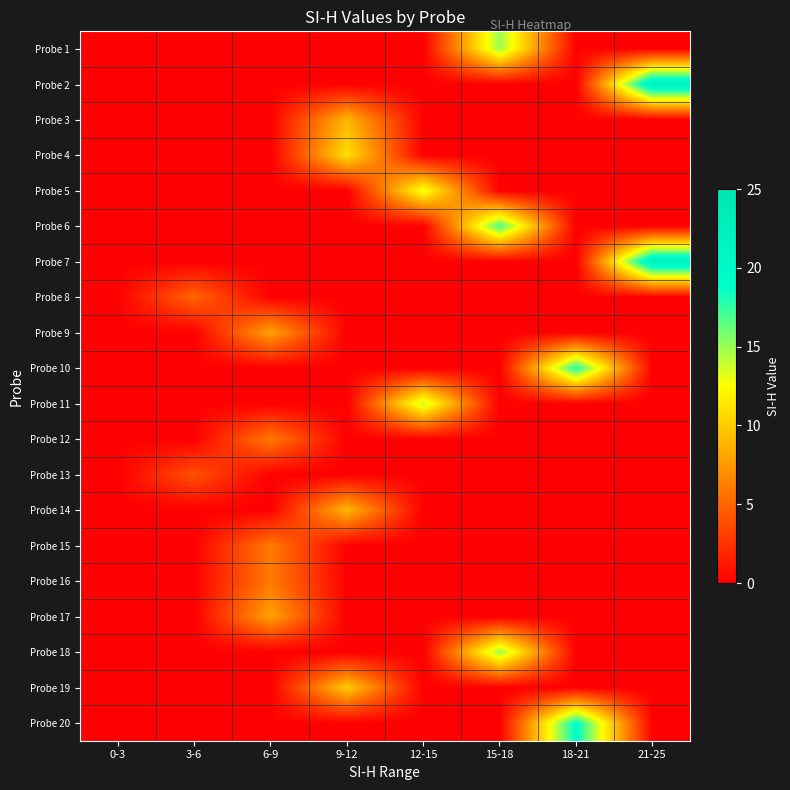

Which series changed the most between 18-21 and 21-25?

Probe 2